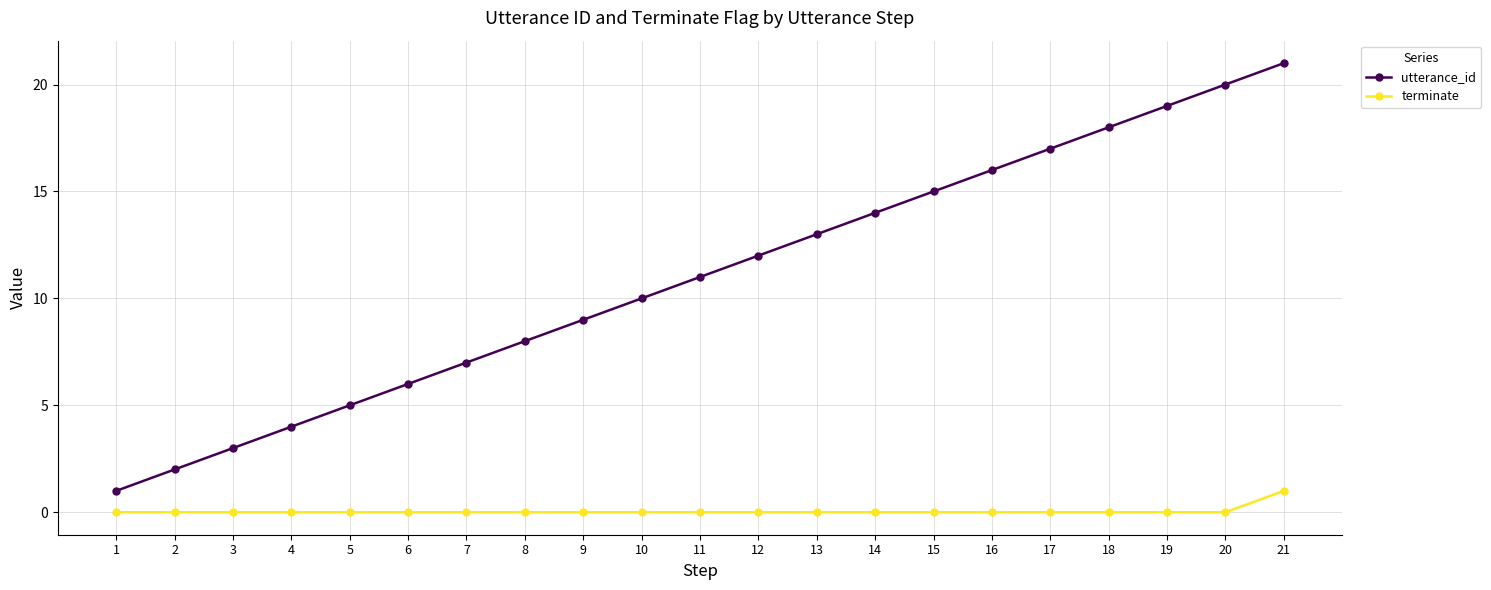

True or false: terminate has a value of 0 at 9.

True